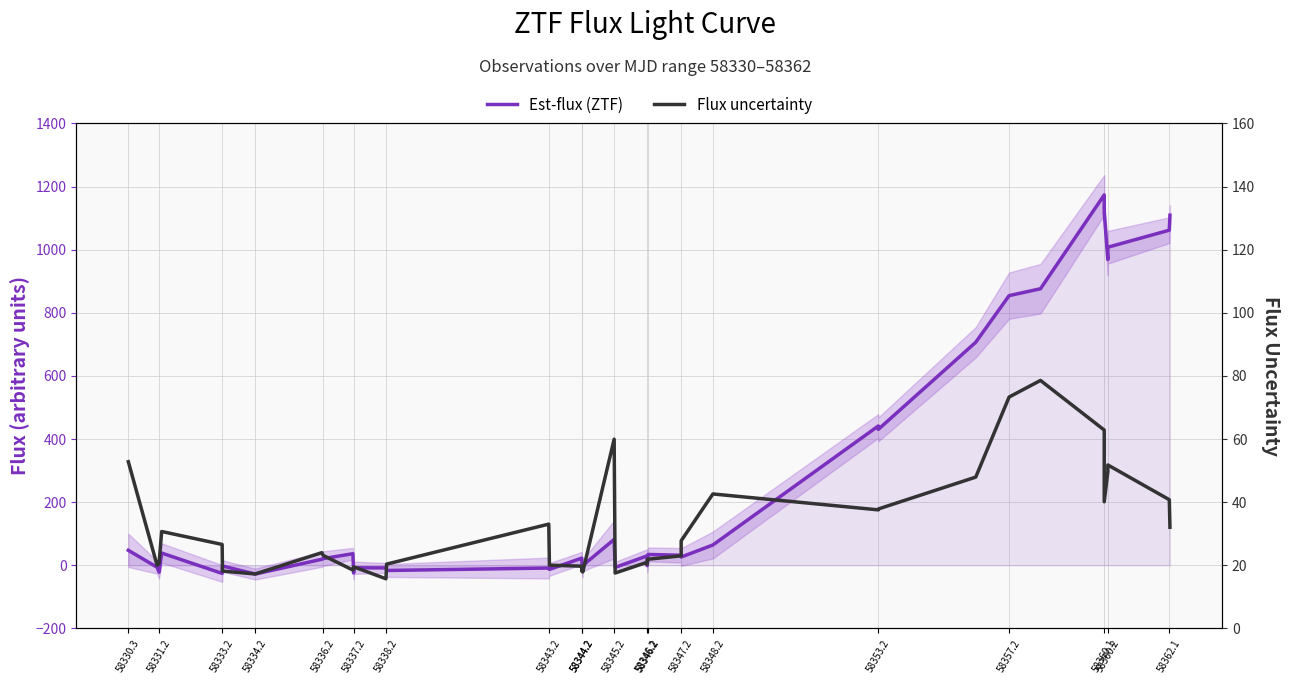

What is the difference between the second highest and minimum values in the Est-flux (ZTF) series?

1145.0